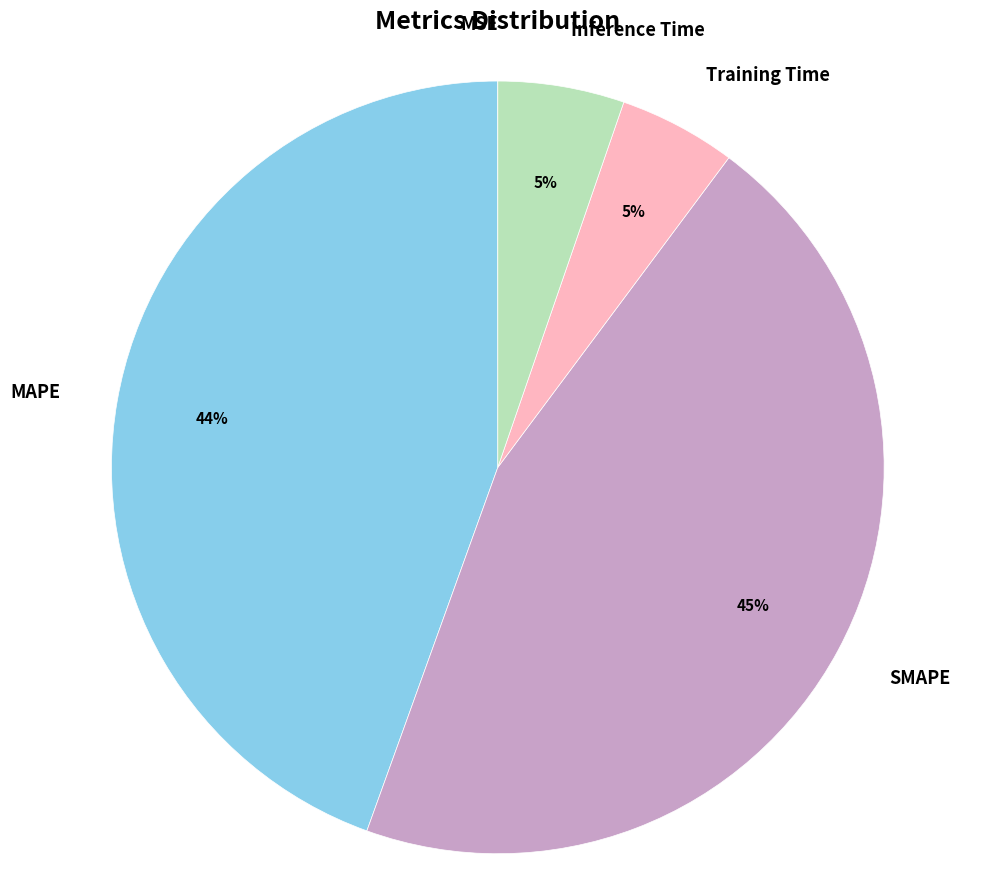

How many segments does this pie chart have?

5